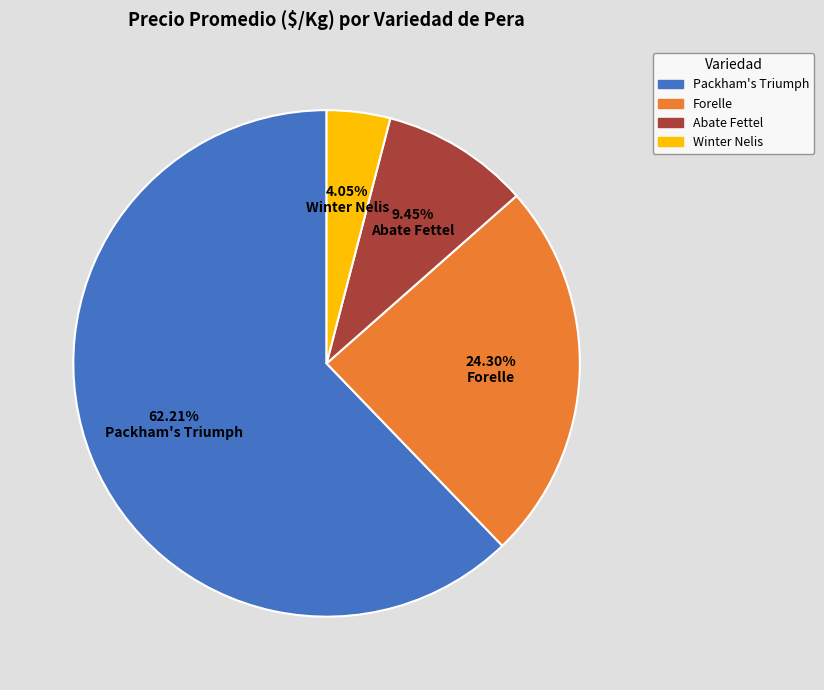

How many slices are in this pie chart?

4